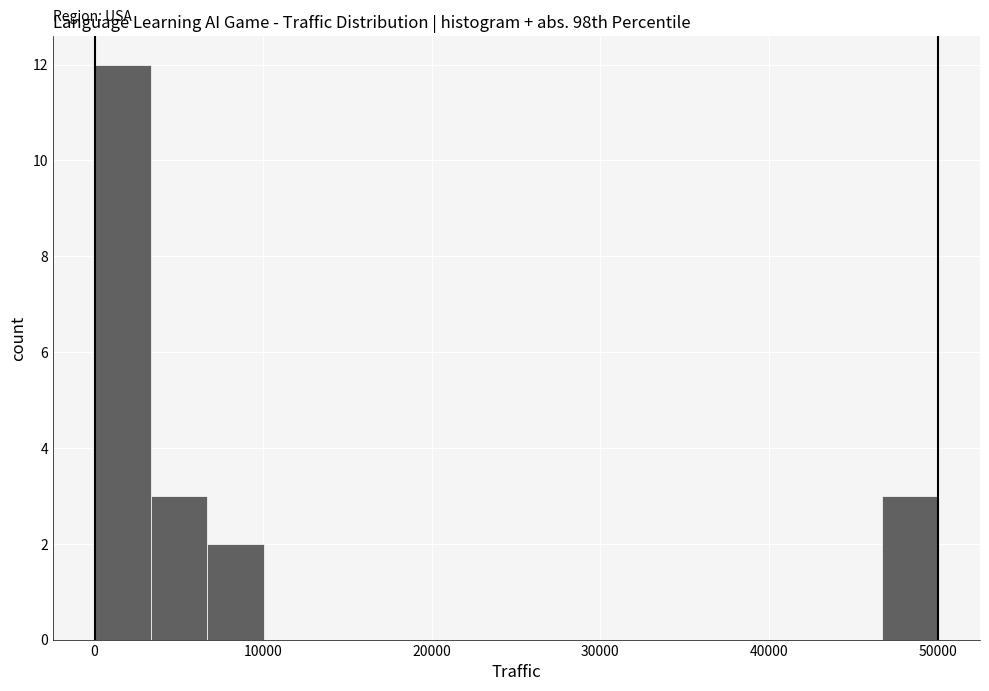

Read against the x-axis, roughly where is the centre of the tallest bar?

2000